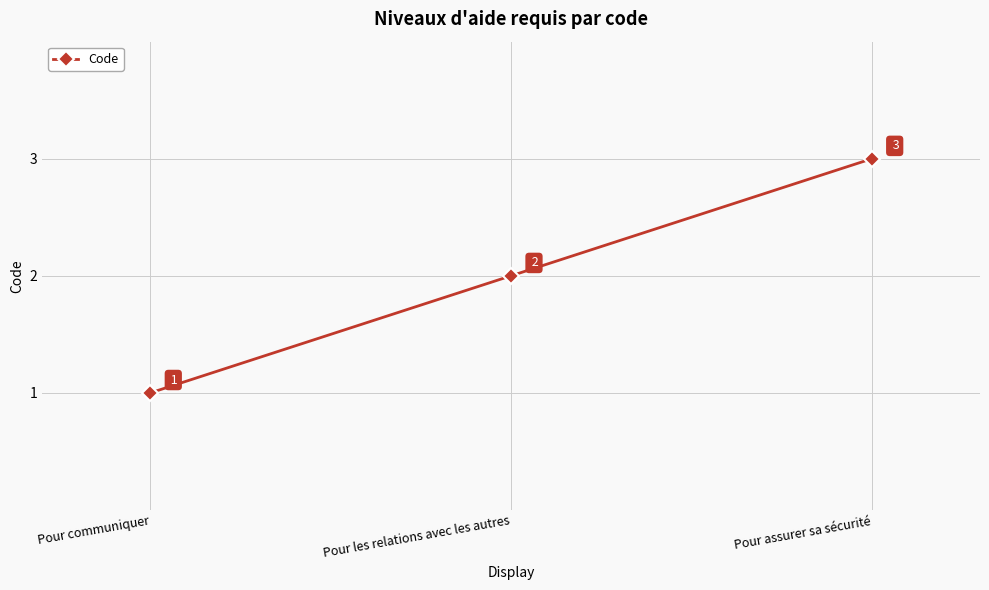

What is the maximum value shown in the chart?

3